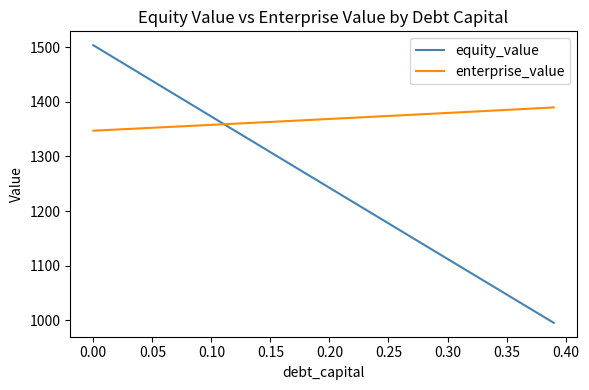

How many intersections are there between equity_value and enterprise_value?

1